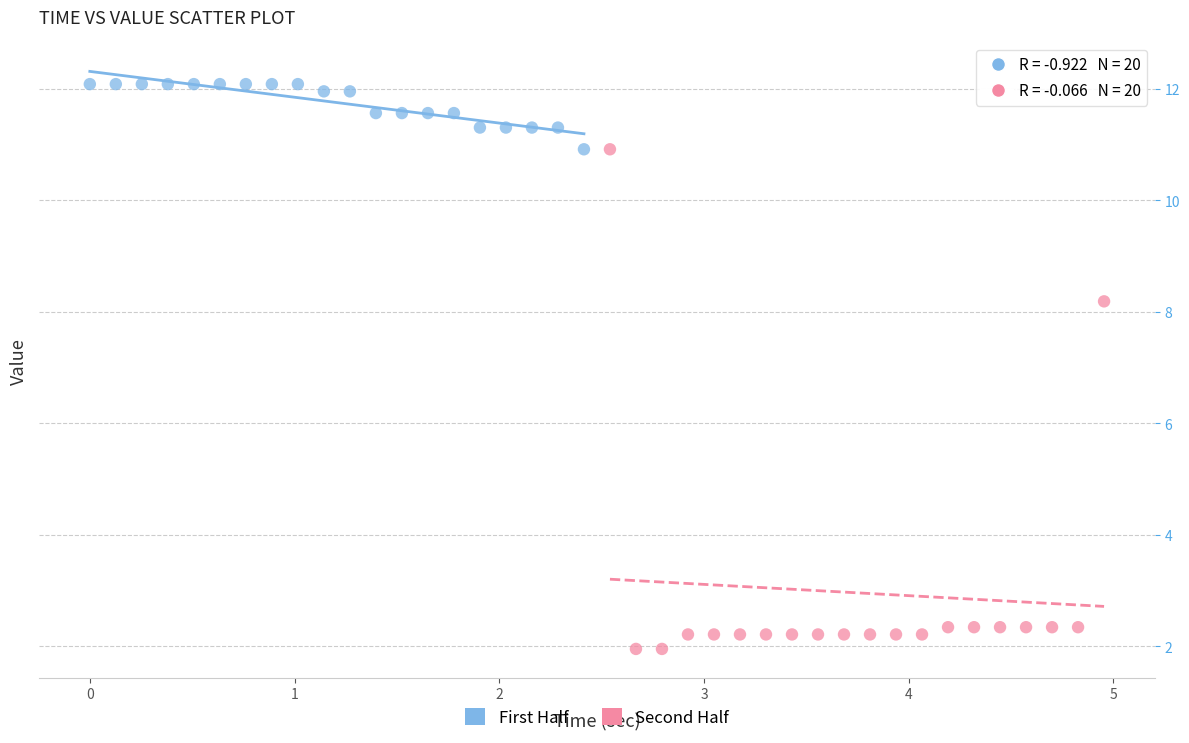

Which series reaches the maximum Y coordinate?

First Half